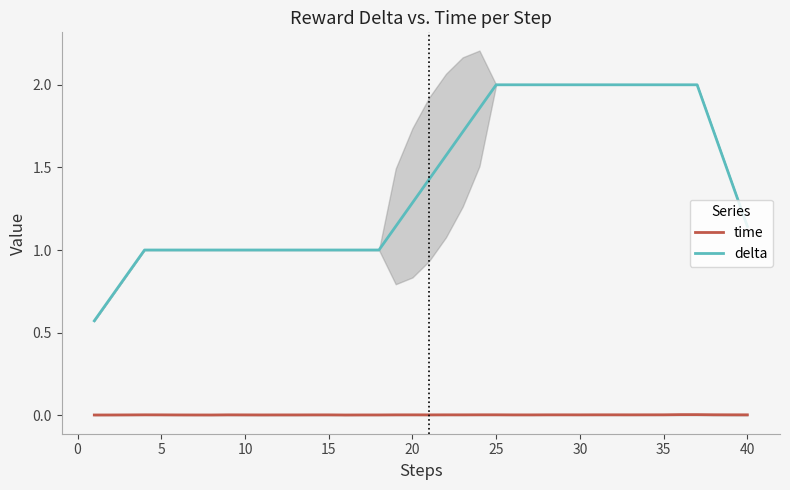

True or false: time has a value of 0.0 at 31.

True